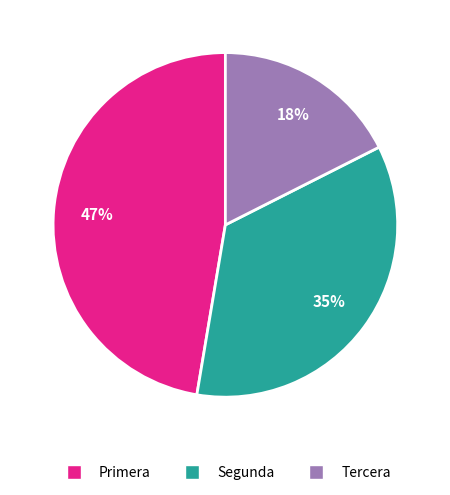

Rank the categories by value from highest to lowest.

Primera, Segunda, Tercera